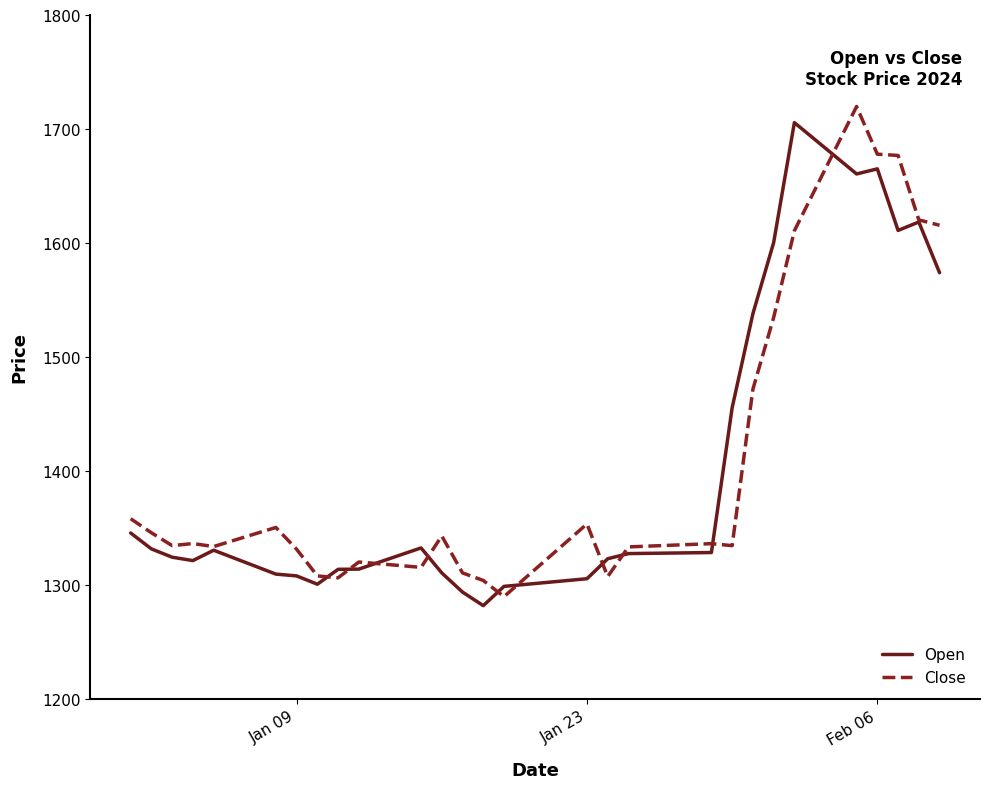

What is the lowest value of the Open series?

1281.7